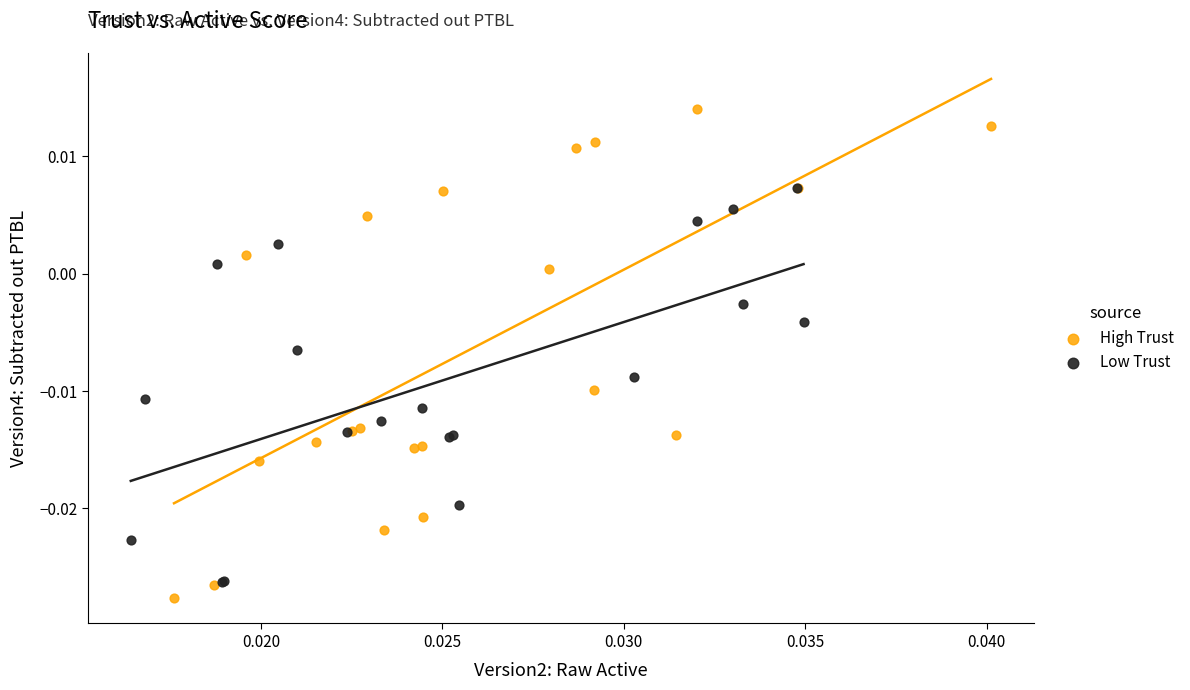

What are all the series names shown in the legend?

High Trust, Low Trust